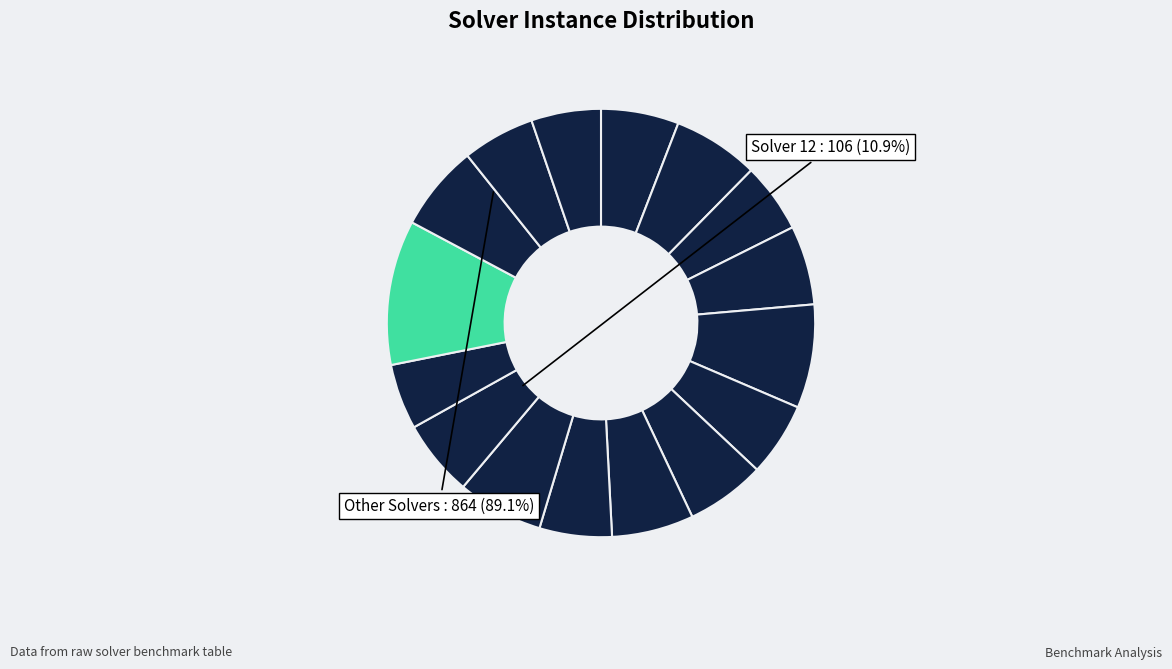

How many segments does this pie chart have?

16